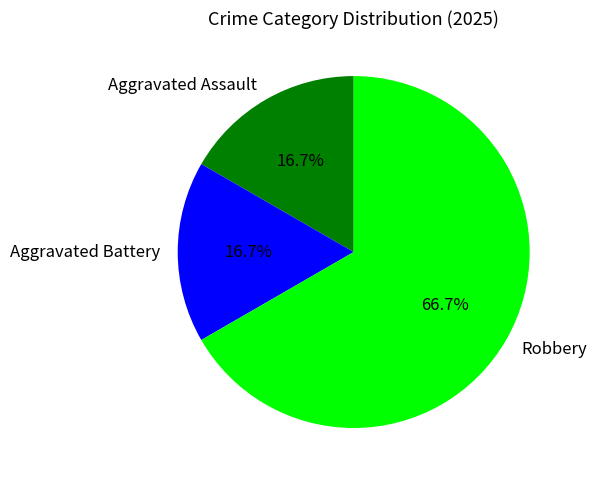

How many segments does this pie chart have?

3